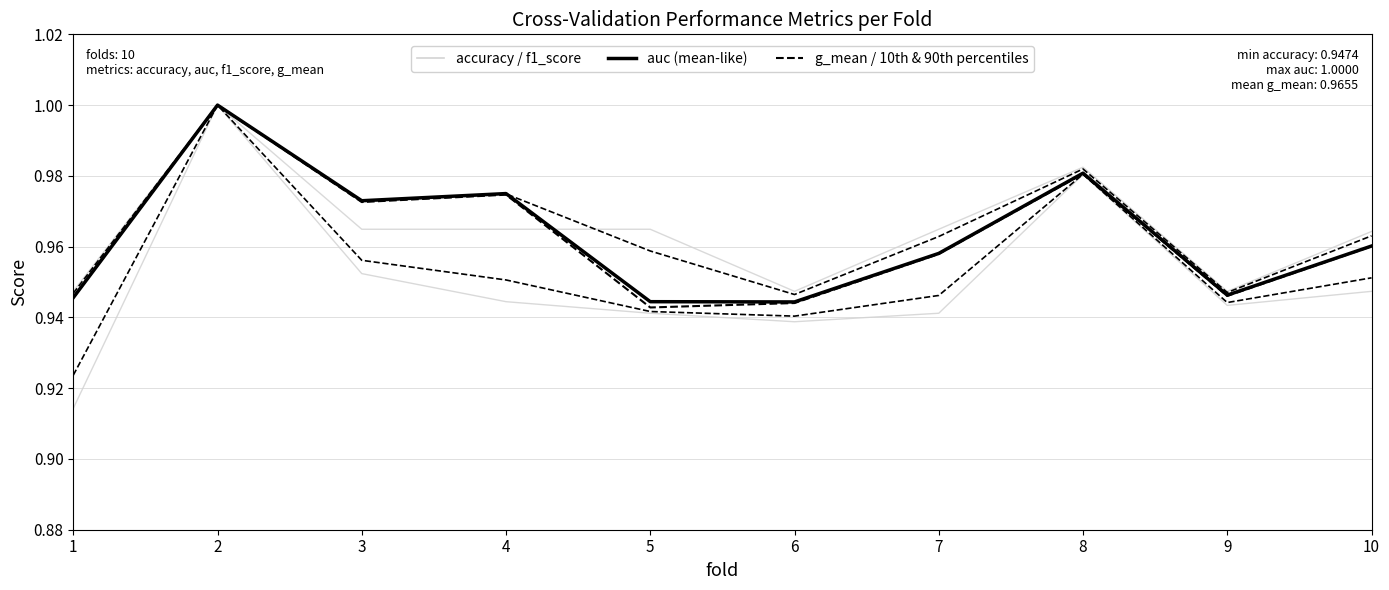

The value of 10th & 90th percentiles at 4 is 1.5. True or false?

False